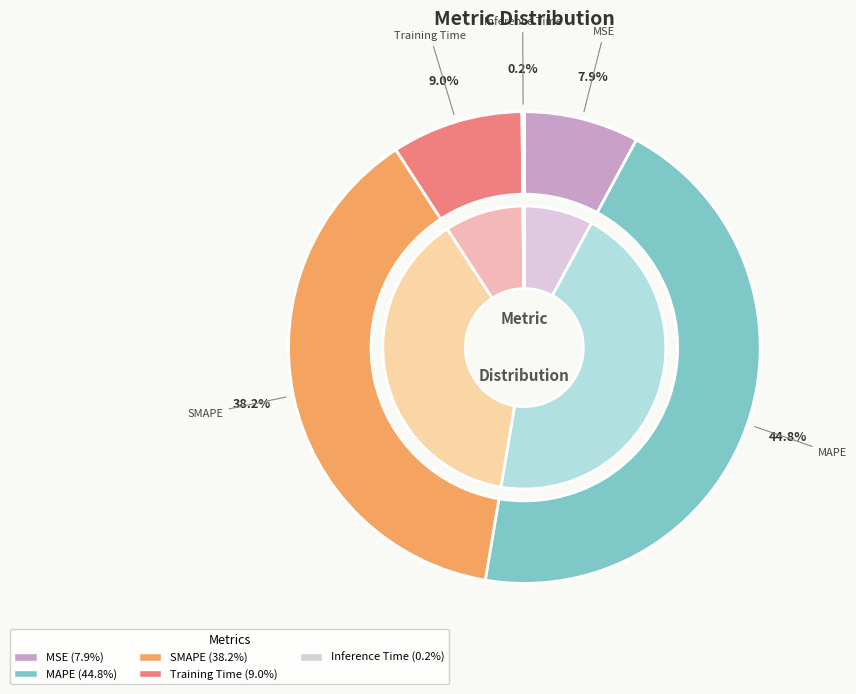

To the nearest percent, what percentage of the pie is MSE?

8%